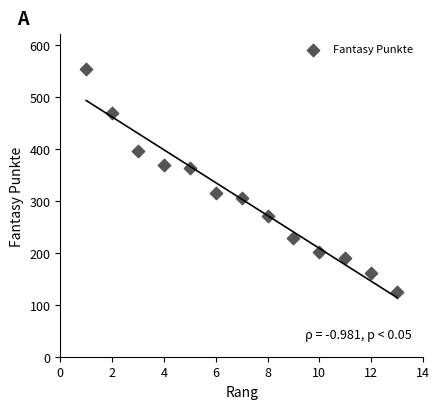

What is the range of X values (max minus min)?

12